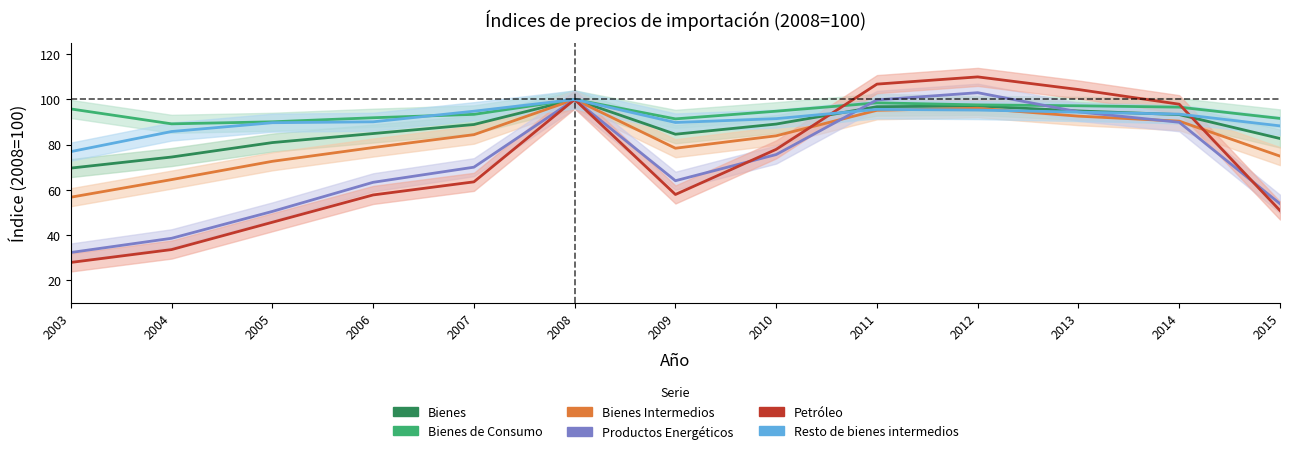

At which category does Petróleo reach its first local peak?

2008